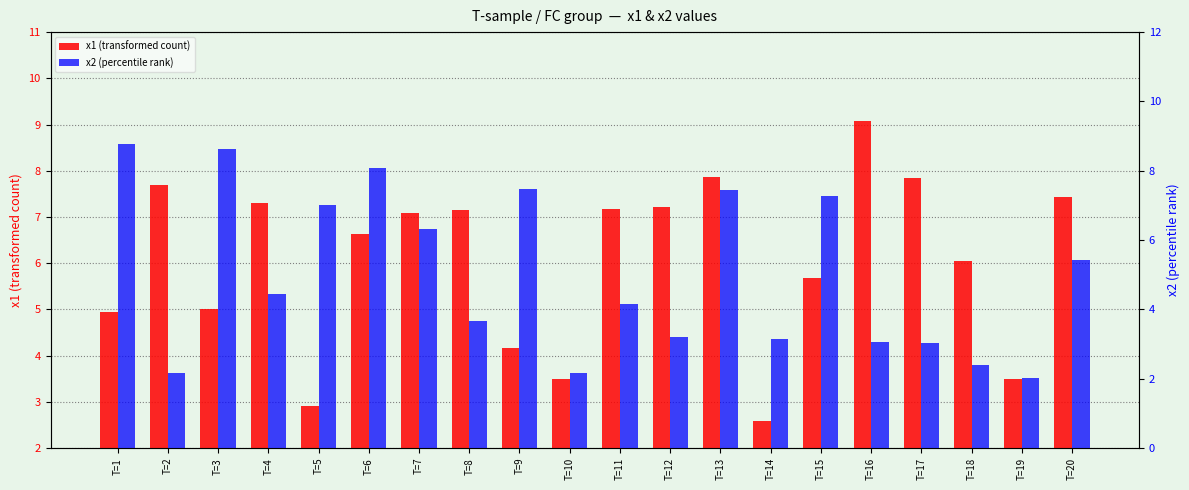

What is the maximum value shown in the chart?

9.1